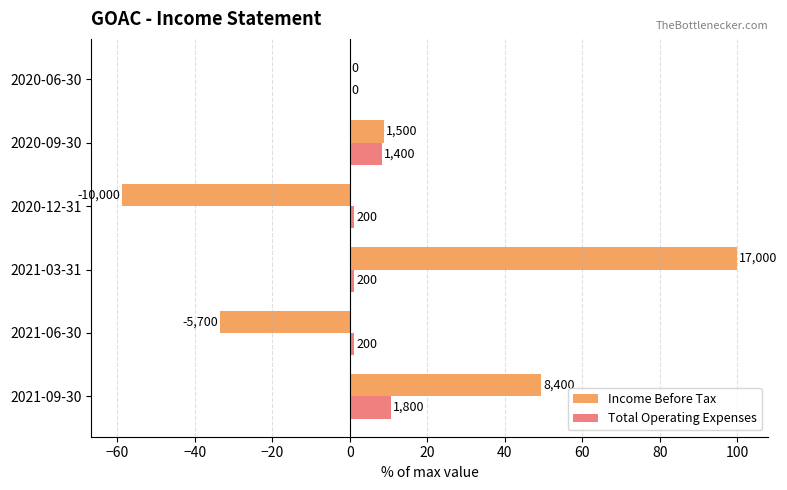

What are all the series names shown in the legend?

Income Before Tax, Total Operating Expenses